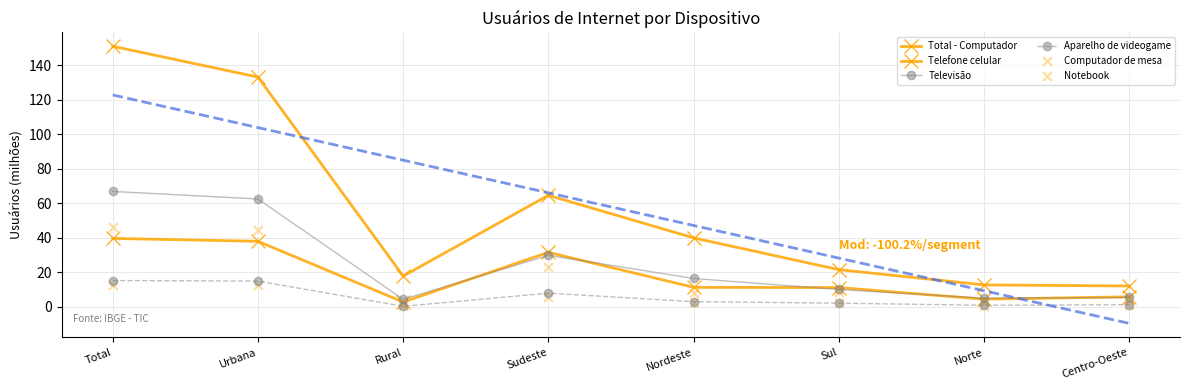

At which category is the sum across all series the highest?

Total